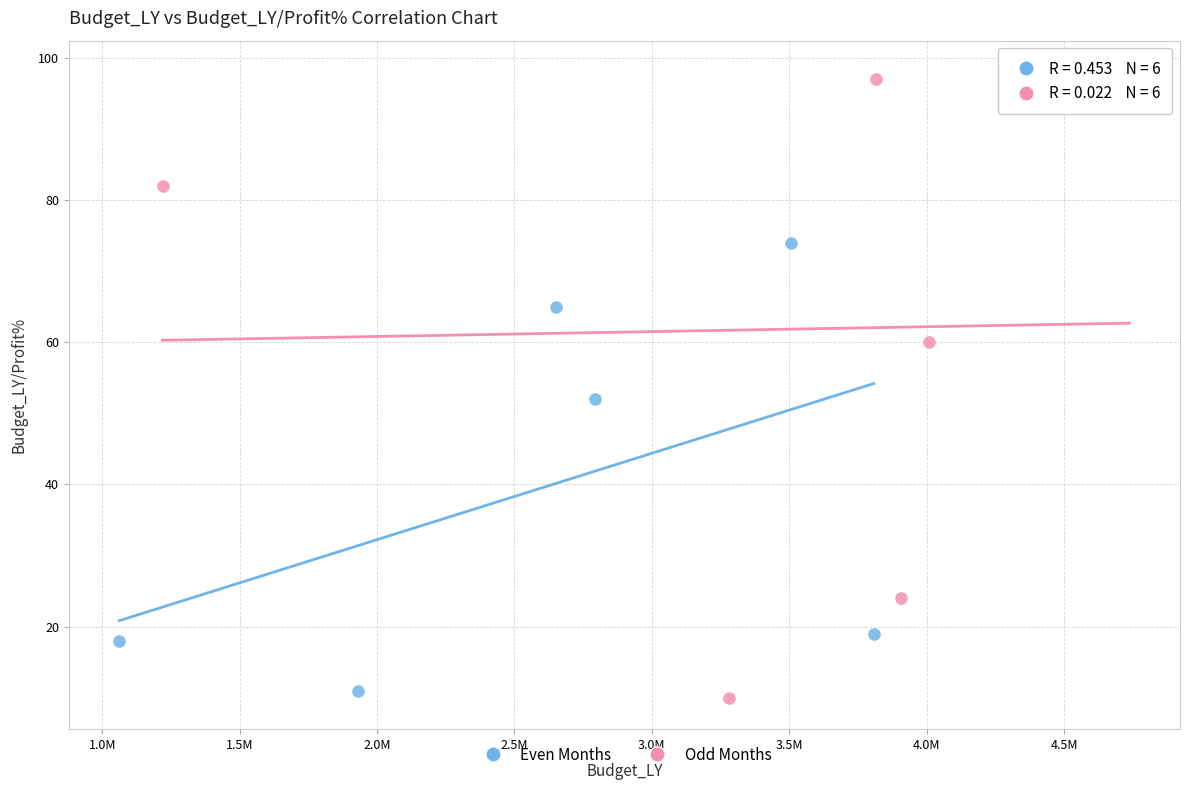

Which series contains the highest Y value?

Odd Months